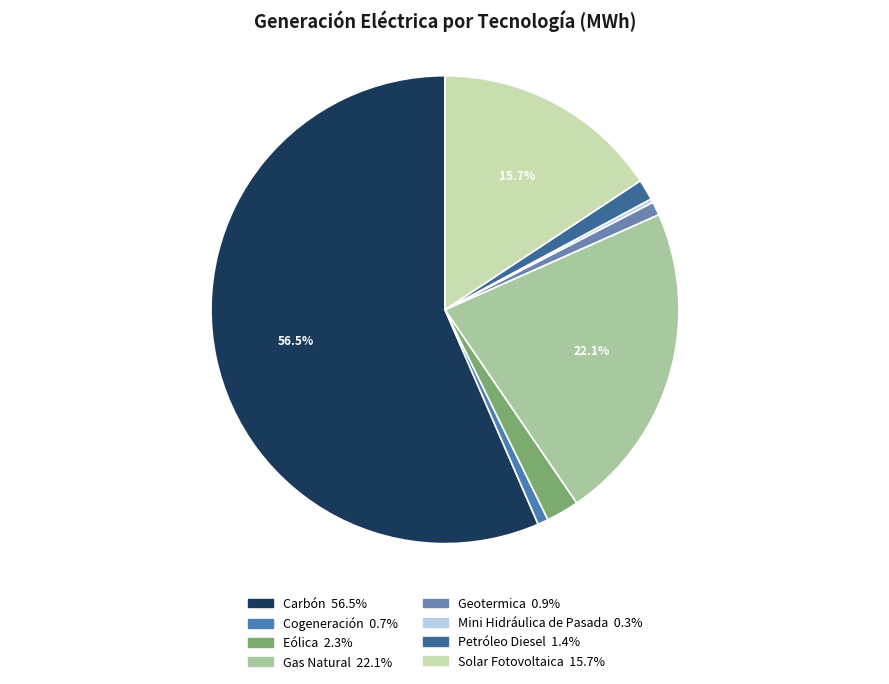

What is the change in value from Gas Natural to Petróleo Diesel?

-435069.9